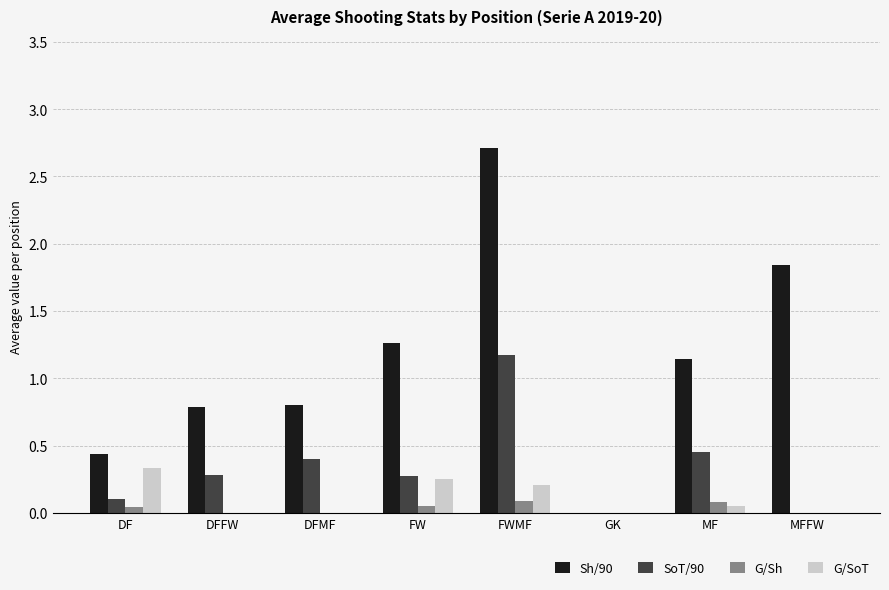

At which label does Sh/90 first exceed 1?

FW